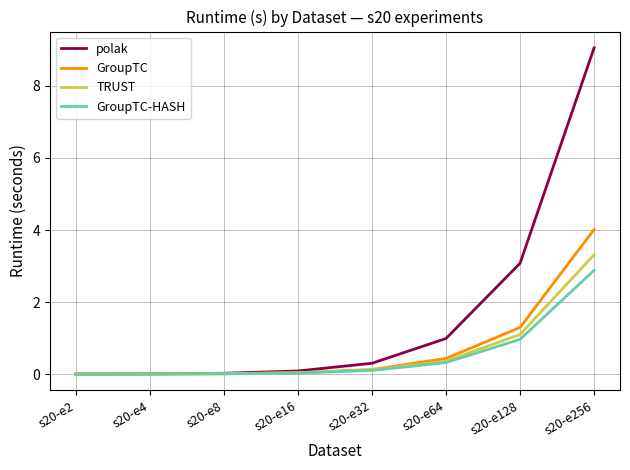

Where is TRUST nearest to the value 1?

s20-e128